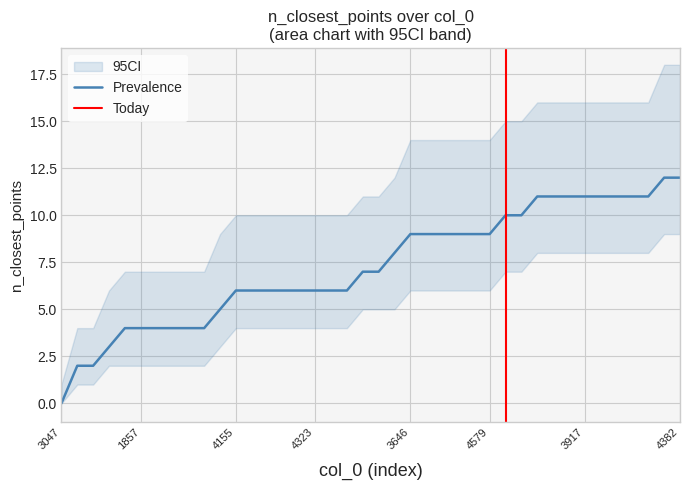

List the labels in order of CI_upper value, smallest first.

3047, 4468, 331, 72, 4577, 1857, 2947, 392, 2208, 2795, 4333, 4155, 4261, 4207, 1074, 648, 4323, 3046, 130, 4366, 2920, 3342, 3646, 1076, 429, 3867, 368, 4579, 2141, 4322, 1351, 4545, 3547, 3917, 4369, 586, 909, 3548, 800, 4382